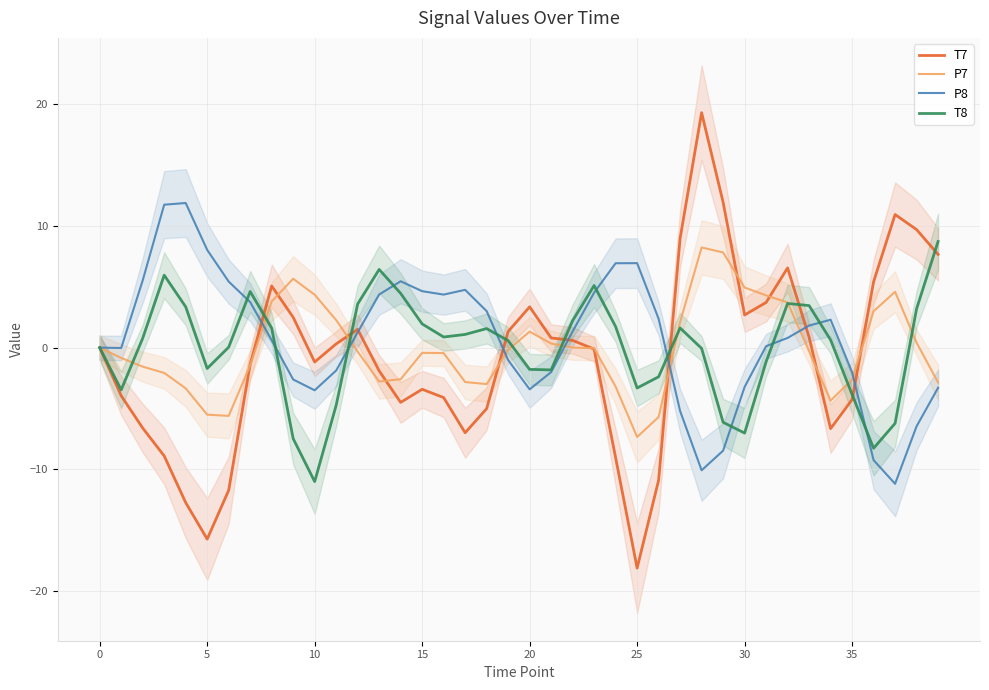

Count the number of data series in this chart.

4